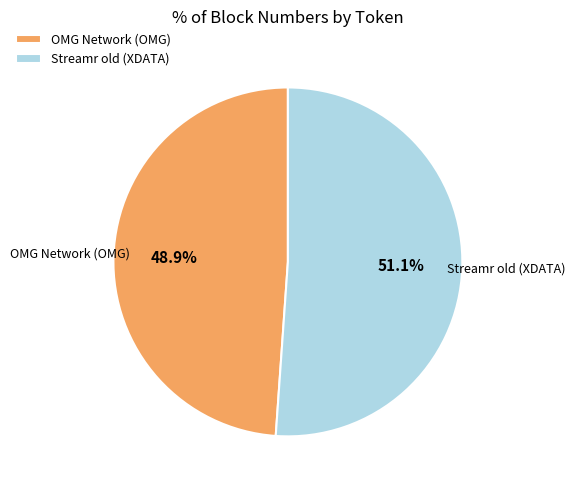

Approximately how many times larger is the value at Streamr old (XDATA) compared to OMG Network (OMG)?

1.0